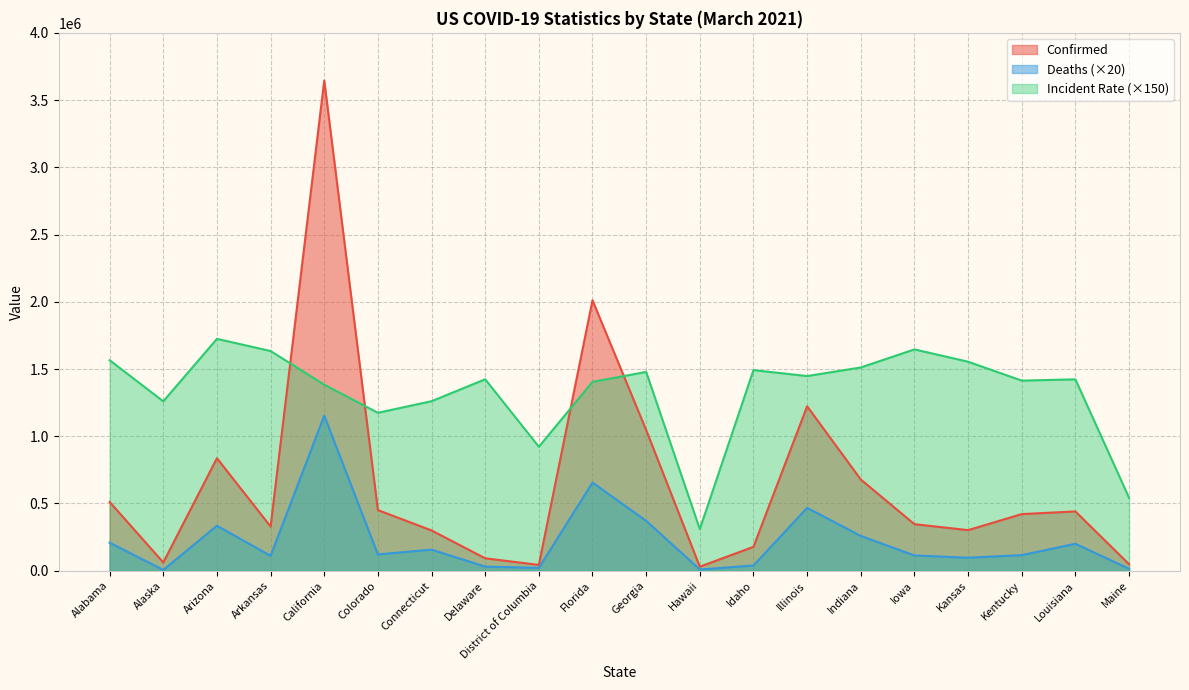

Which series changed the most between Georgia and Maine?

Confirmed